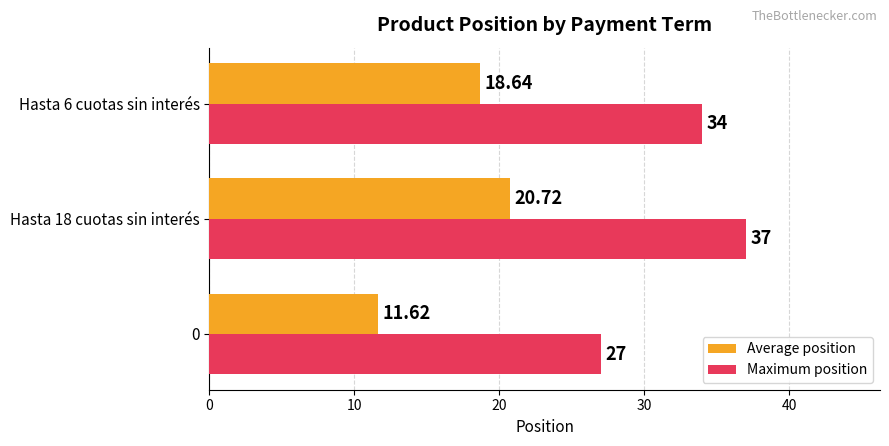

What is the sum of all Average position values?

51.0